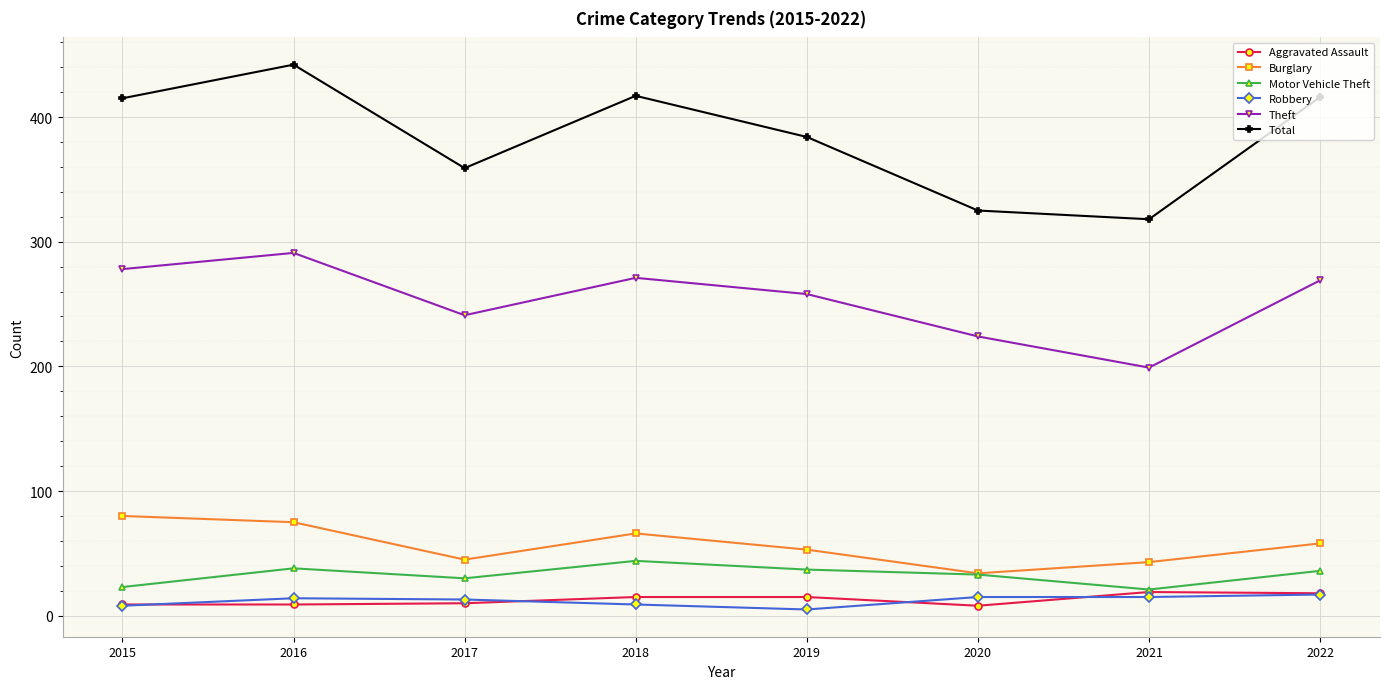

Is the value of Motor Vehicle Theft at 2016 greater than the value of Burglary at 2019?

No